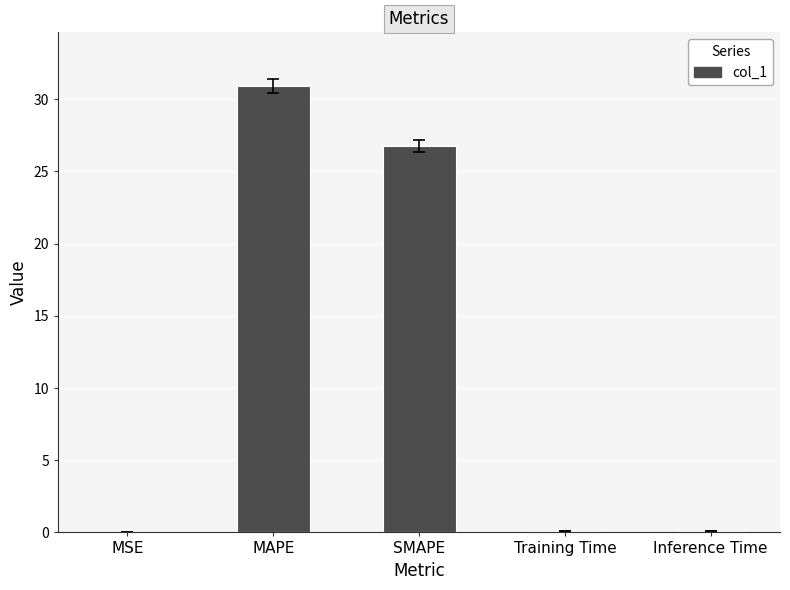

What is the greatest value displayed?

30.9